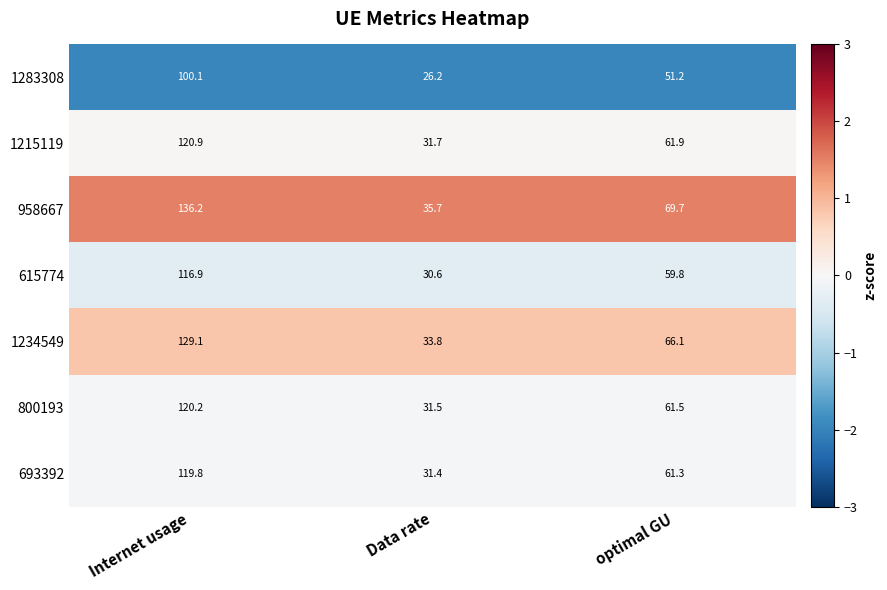

How many series are shown in this chart?

7